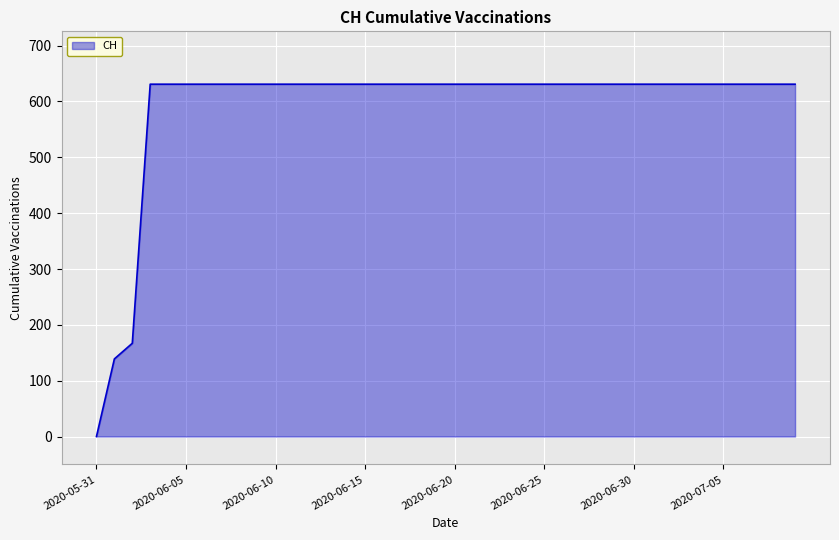

What is the difference between the maximum and minimum values?

631